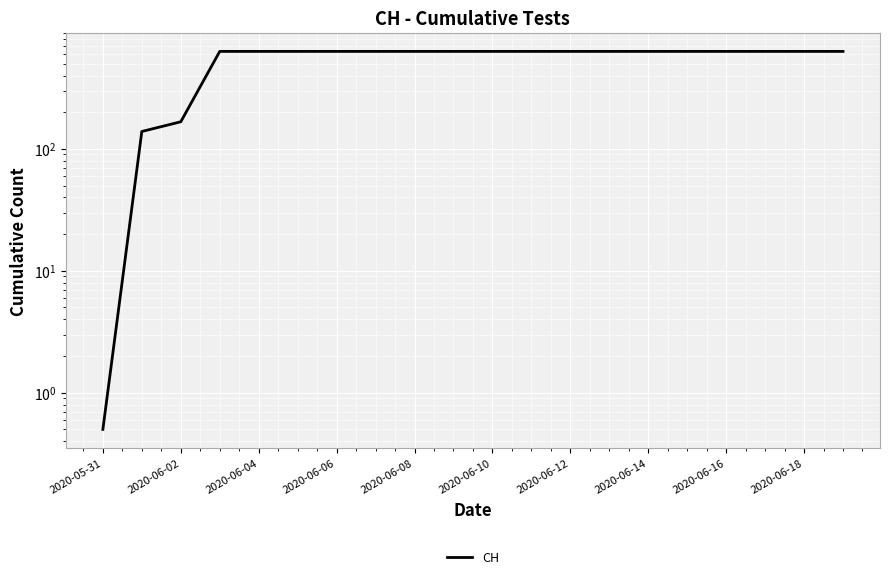

What is the approximate value at 17?

631.0